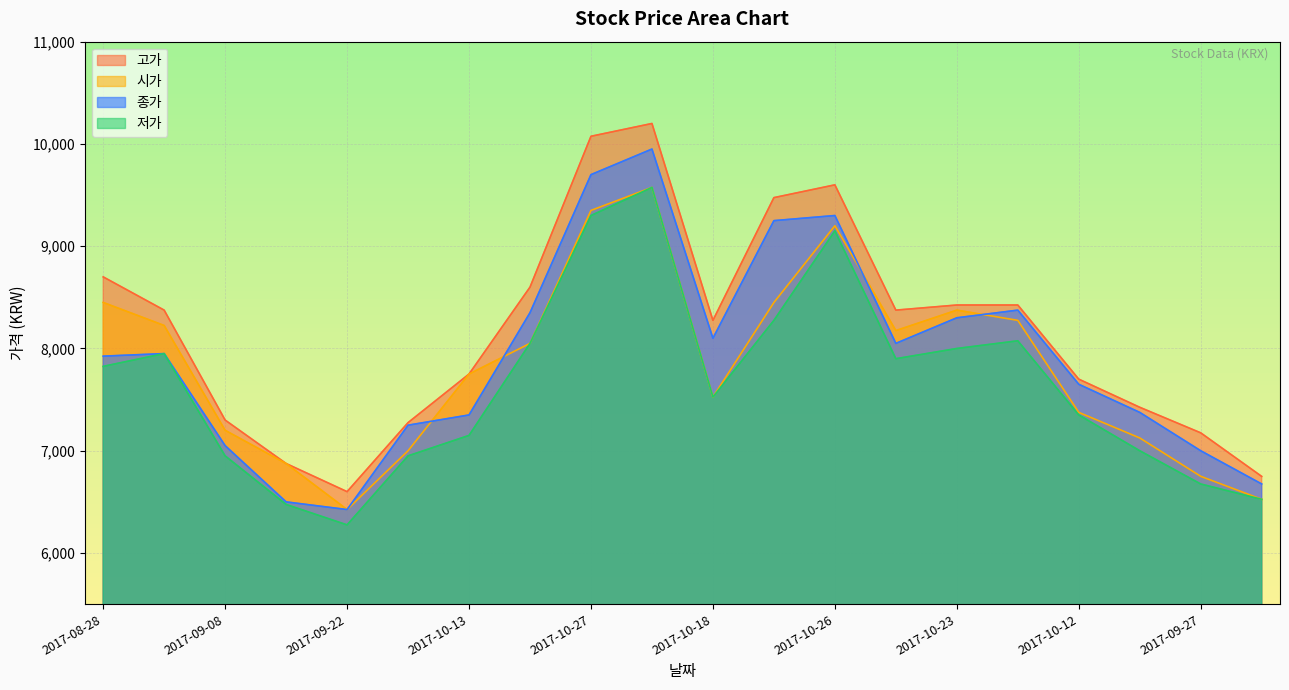

Rank the series at 2017-10-13 from highest to lowest value.

시가, 고가, 종가, 저가